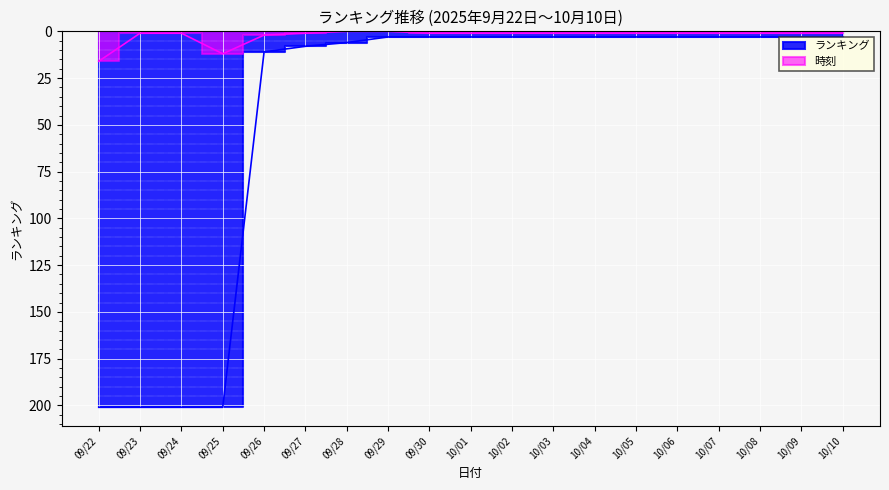

What is the sum of all ランキング values?

865